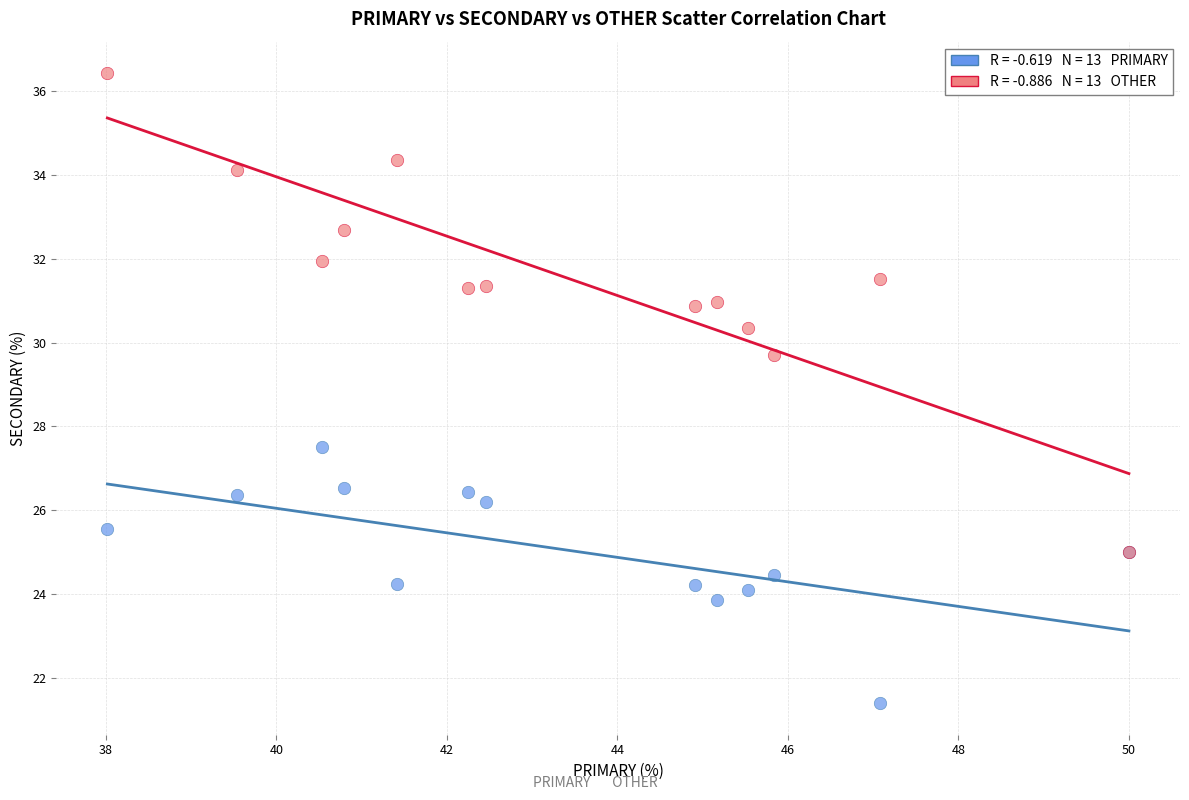

Across all series, what Y value is closest to 28?

27.5